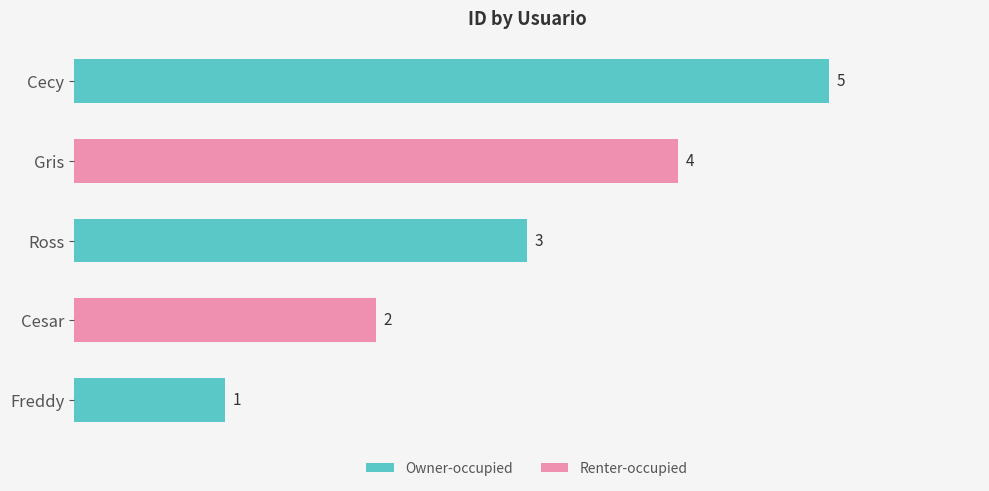

True or false: the data shows 4 at Gris.

True